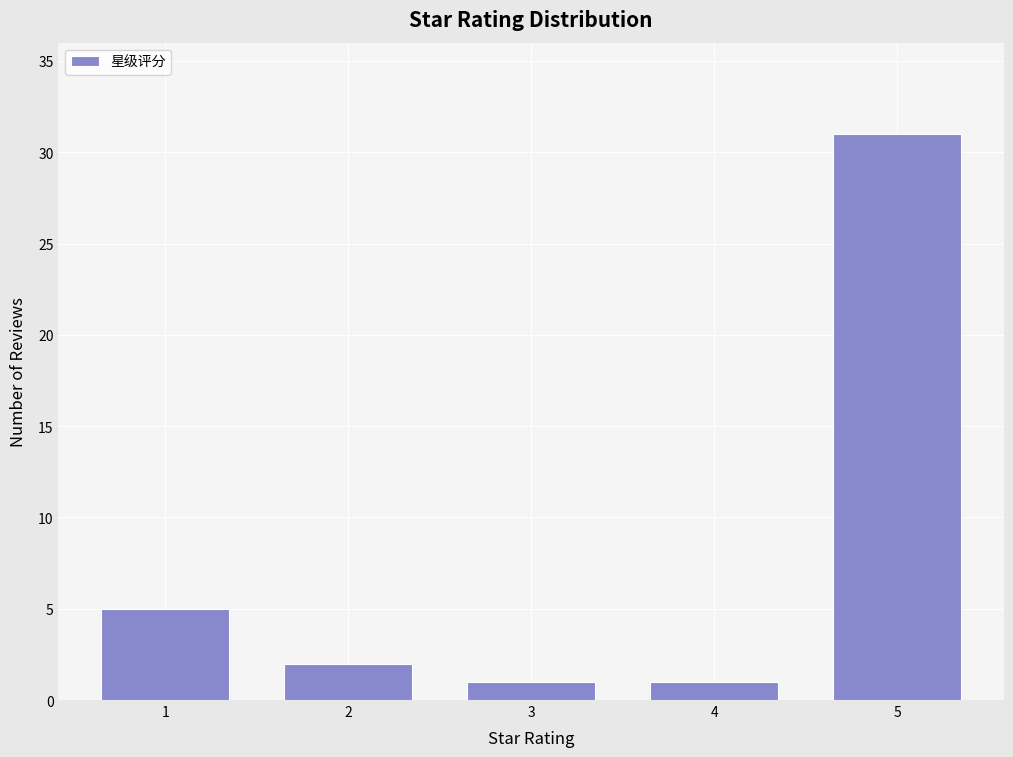

Reading left to right, transcribe all the data shown in this chart.

1=5	2=2	3=1	4=1	5=31